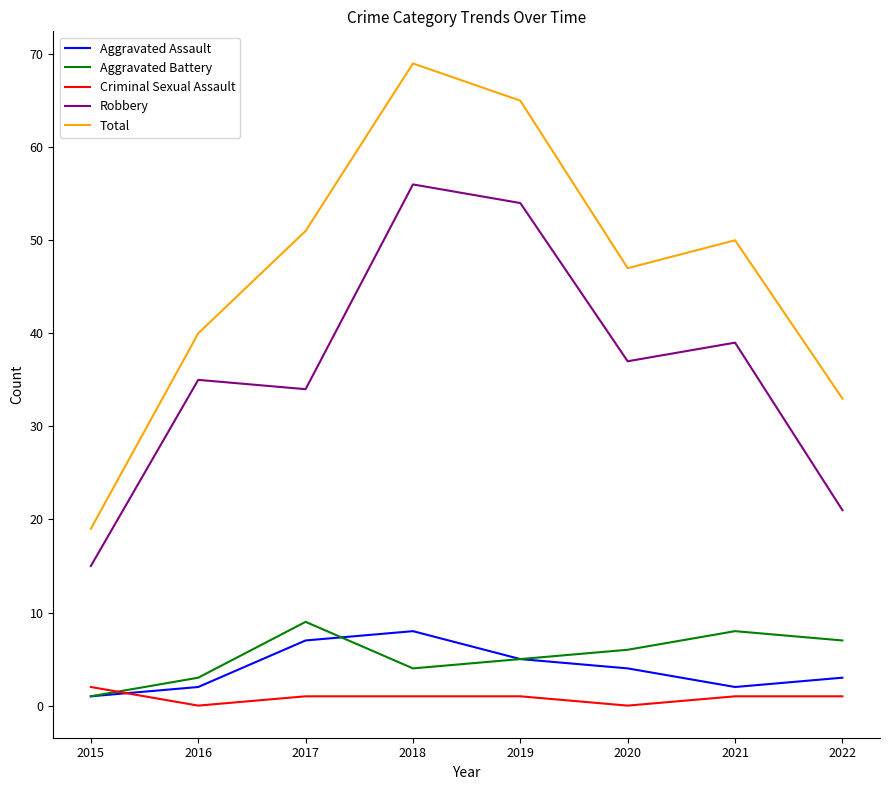

At which category is the sum across all series the highest?

2018